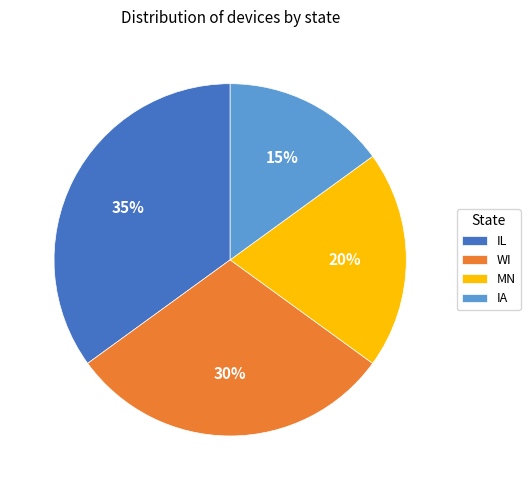

Is it true that MN is 31% of the pie?

False